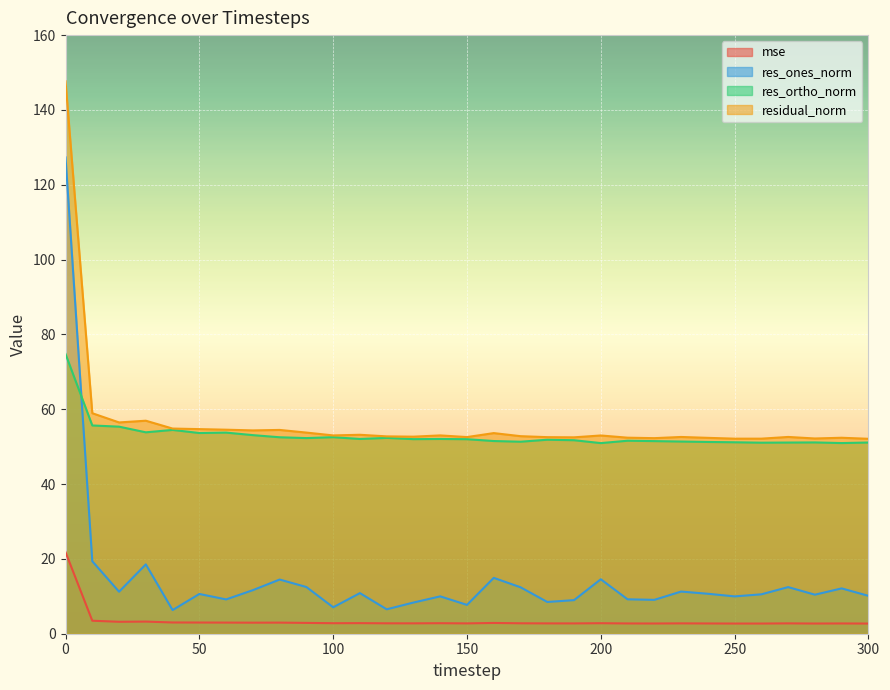

Reading right to left, list all the values displayed in this chart.

mse: 2.7	2.7	2.7	2.8	2.7	2.7	2.7	2.8	2.7	2.7	2.8	2.8	2.8	2.8	2.9	2.8	2.8	2.8	2.8	2.8	2.8	2.9	3.0	3.0	3.0	3.0	3.0	3.2	3.2	3.5	21.8
res_ones_norm: 10.1	12.1	10.4	12.5	10.5	10.0	10.7	11.3	9.1	9.2	14.6	9.0	8.5	12.4	14.9	7.7	10.0	8.3	6.5	10.9	7.1	12.5	14.5	11.6	9.2	10.6	6.3	18.5	11.2	19.4	127.3
res_ortho_norm: 51.1	51.0	51.1	51.1	51.1	51.2	51.3	51.4	51.5	51.6	50.9	51.7	51.8	51.3	51.5	52.0	52.1	52.0	52.3	52.1	52.5	52.3	52.5	53.1	53.8	53.6	54.5	53.8	55.3	55.7	74.8
residual_norm: 52.1	52.4	52.2	52.6	52.1	52.1	52.4	52.6	52.3	52.4	53.0	52.5	52.5	52.8	53.6	52.6	53.0	52.7	52.7	53.2	53.0	53.8	54.5	54.3	54.5	54.7	54.8	56.9	56.5	58.9	147.6